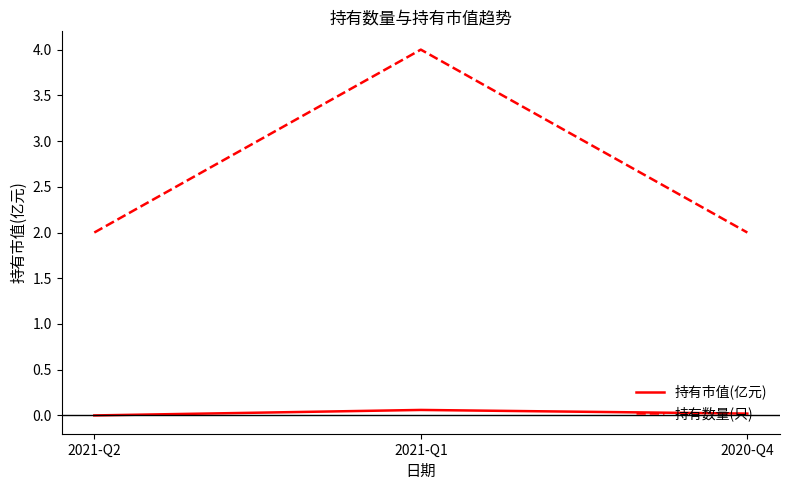

Is it true that 持有数量(只) equals 2.0 at 2020-Q4?

True